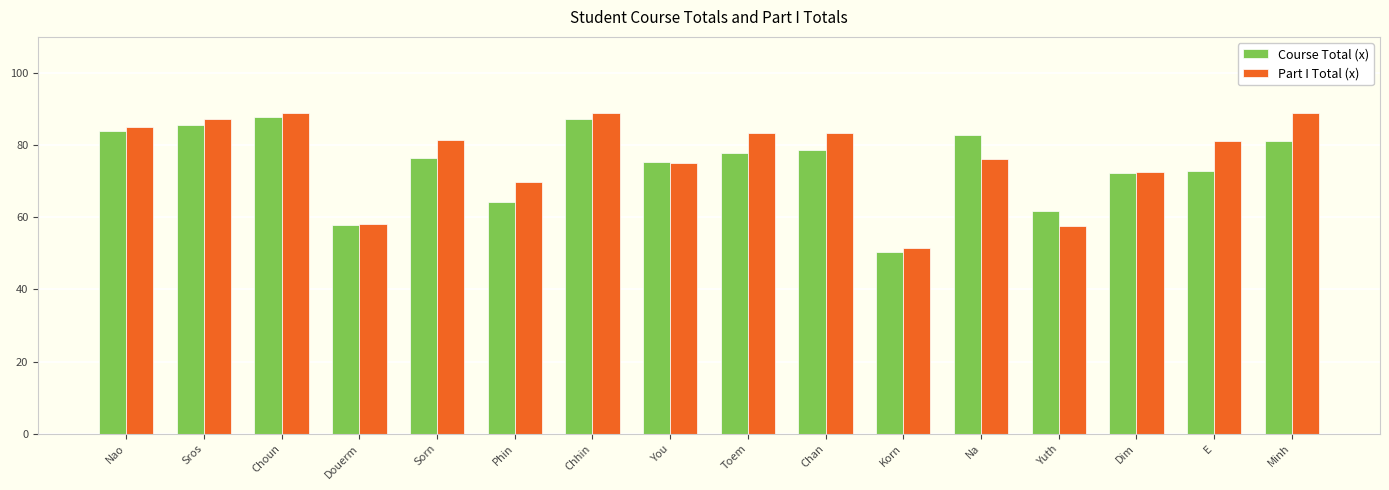

Where does the Part I Total (x) series first go above 81?

Nao